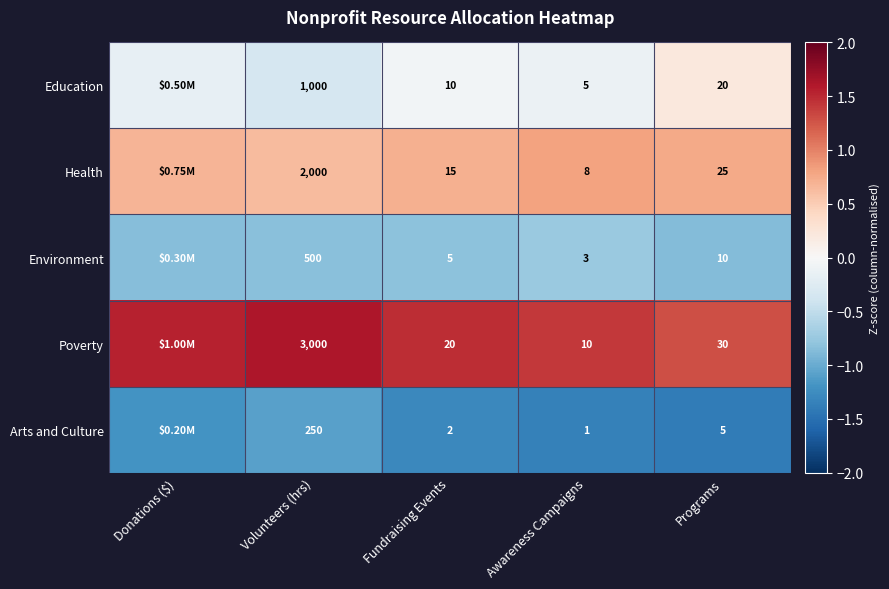

At Volunteers (hrs), list the series in order from largest to smallest.

Poverty, Health, Education, Environment, Arts and Culture